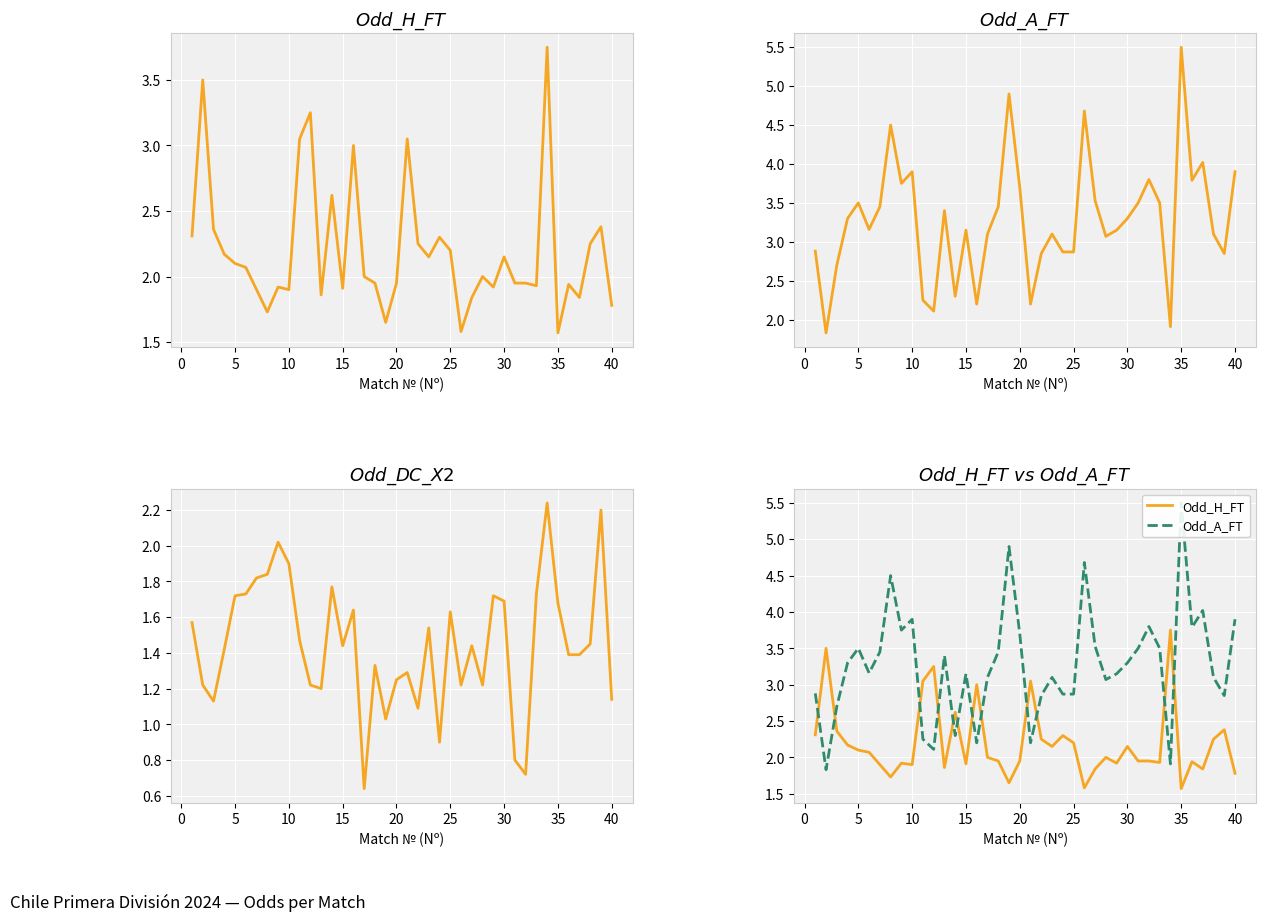

How many data points does each series have?

40